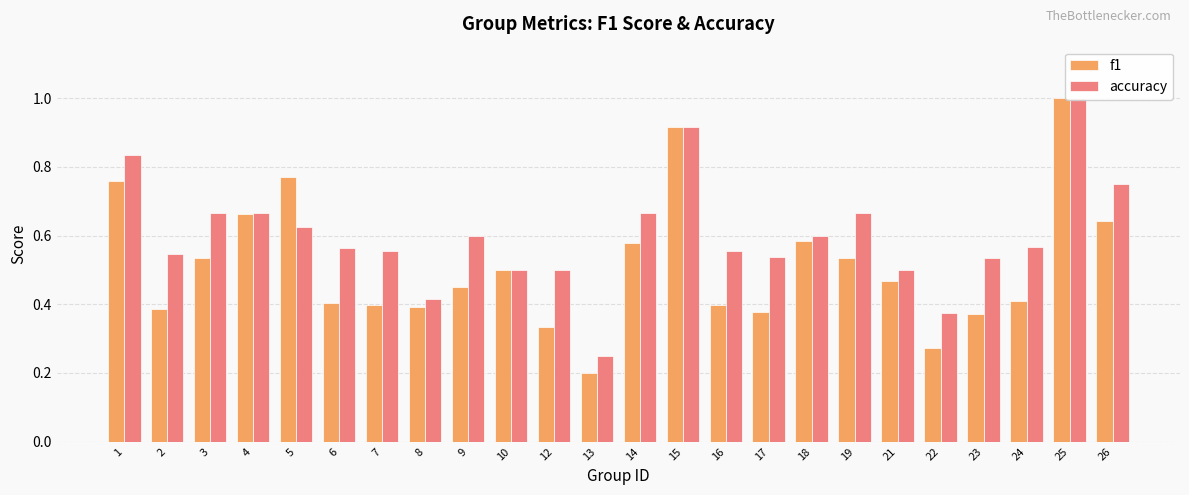

What is the total value across all series at 6?

1.0